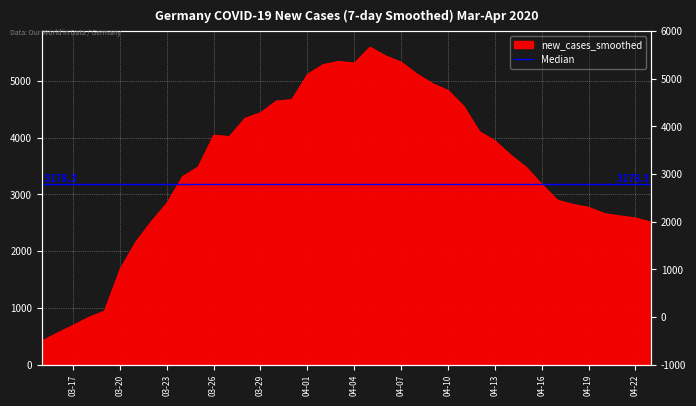

Reading left to right, transcribe all the data shown in this chart.

421.1	562.3	696.1	837.1	947.3	1681.3	2160.7	2524.0	2848.0	3314.3	3485.4	4044.3	4021.4	4342.1	4440.6	4646.3	4671.6	5116.0	5287.7	5344.0	5313.7	5595.3	5441.9	5330.3	5123.1	4954.3	4832.7	4554.3	4109.3	3946.4	3696.1	3479.4	3178.3	2900.7	2825.9	2774.0	2665.1	2622.7	2587.1	2513.7